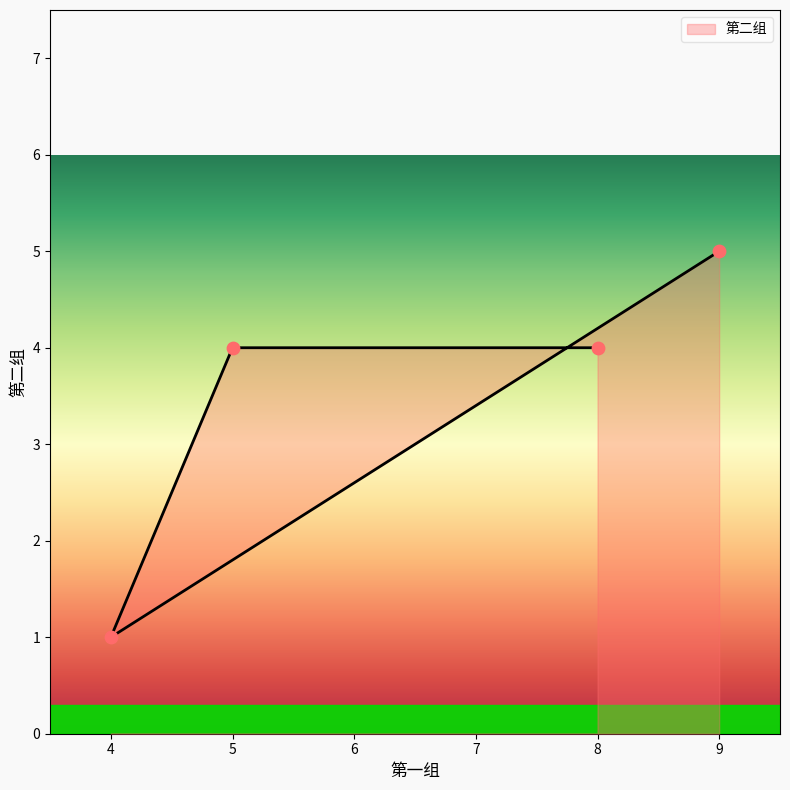

What is the ratio of the value at 9 to the value at 5?

1.2